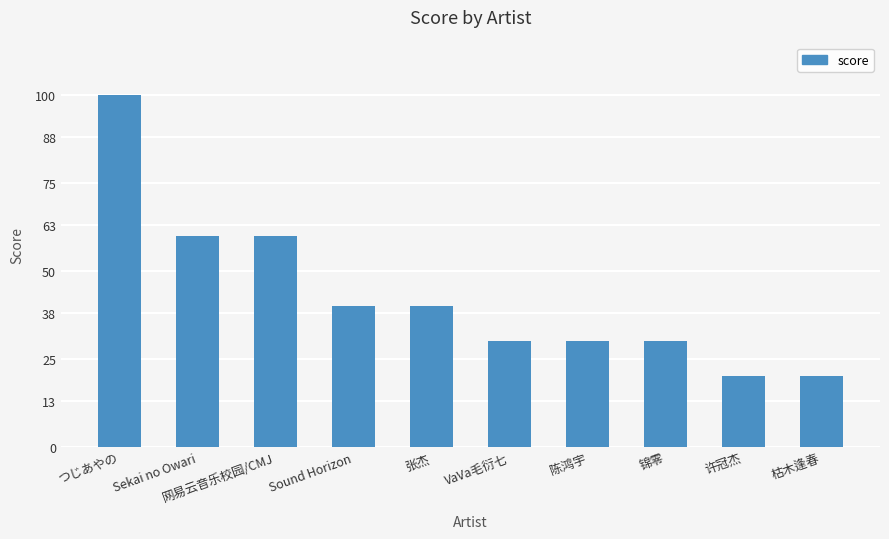

What is the label of the 1st bar from the left?

つじあやの